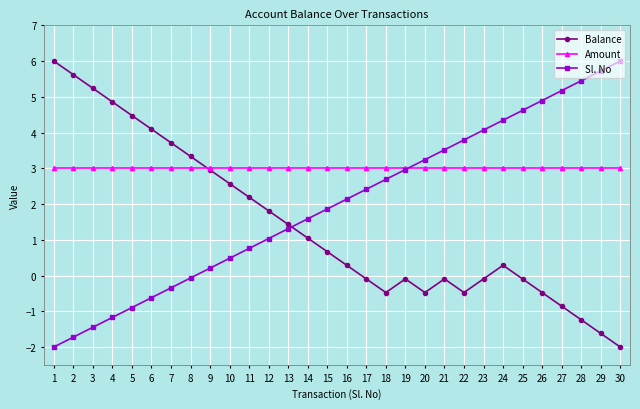

What is the maximum value shown in the chart?

6.0